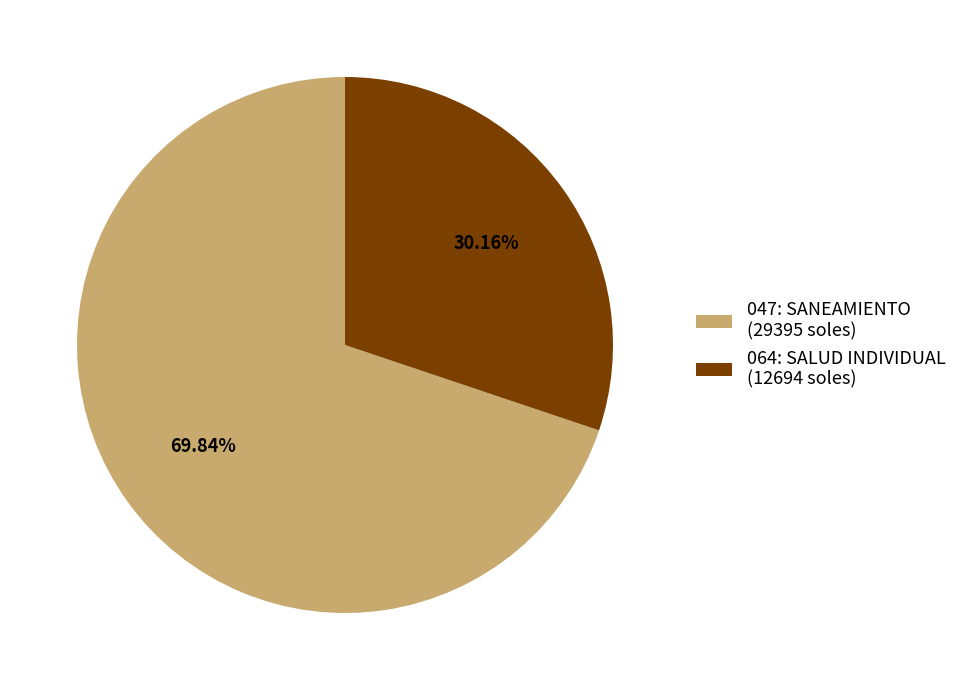

How many slices are in this pie chart?

2